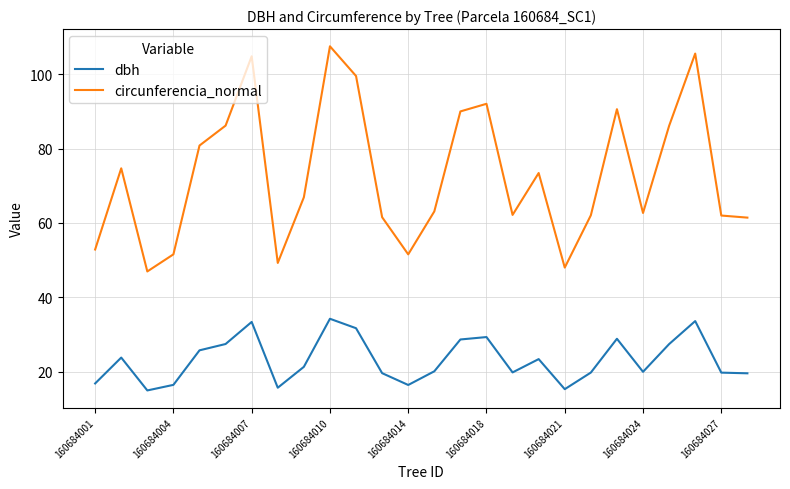

True or false: dbh and circunferencia_normal intersect in this chart.

False